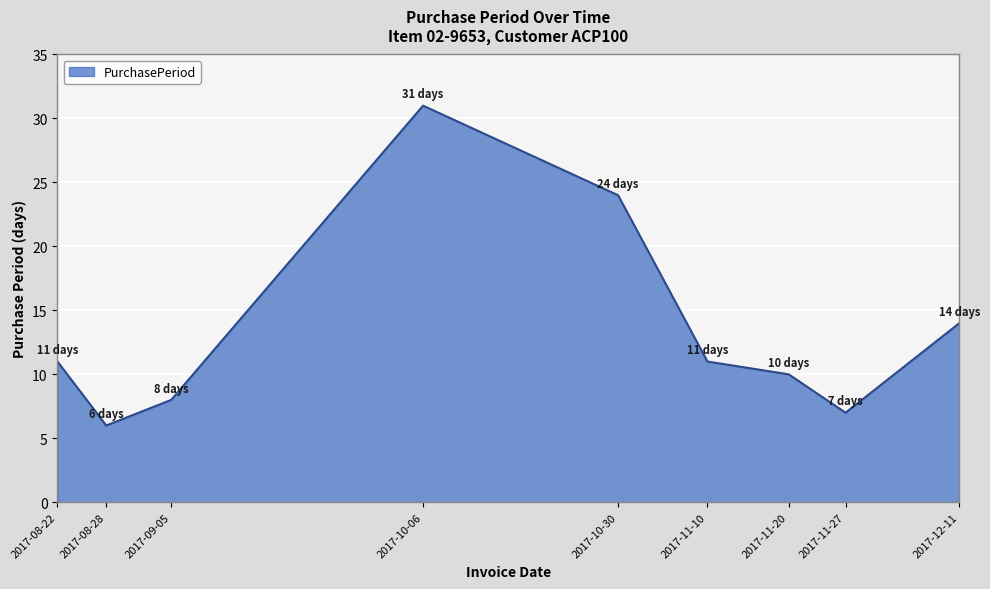

What is the difference between the maximum and minimum values?

25